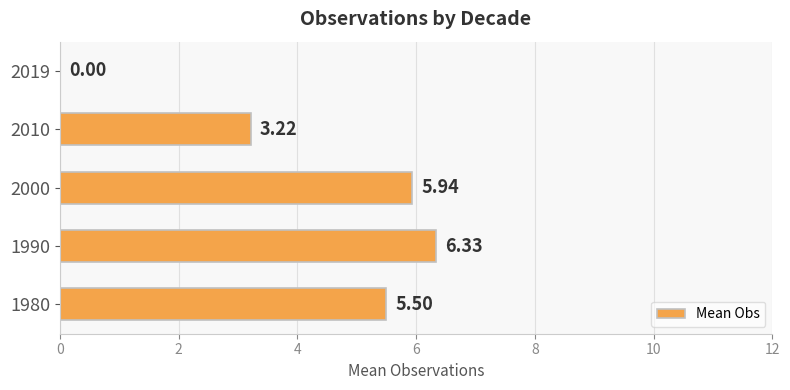

Are the bars horizontal?

Yes